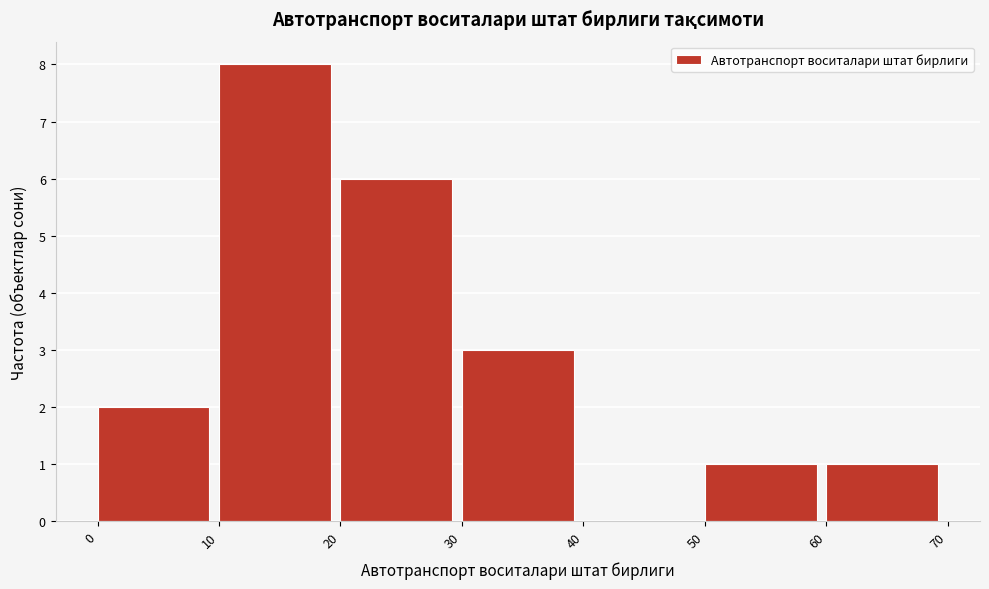

Which range on the x-axis has the tallest bar?

10 to 20